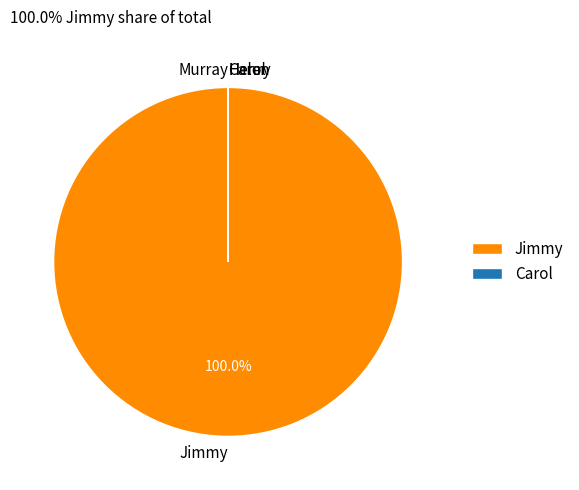

Which category accounts for the majority?

Jimmy